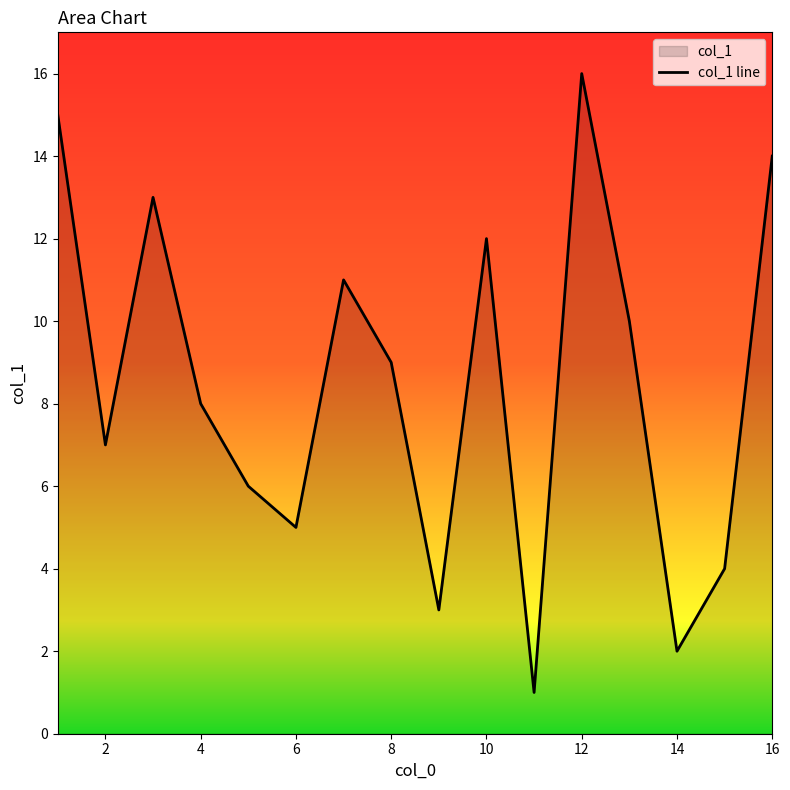

At which label is the value closest to 8?

4